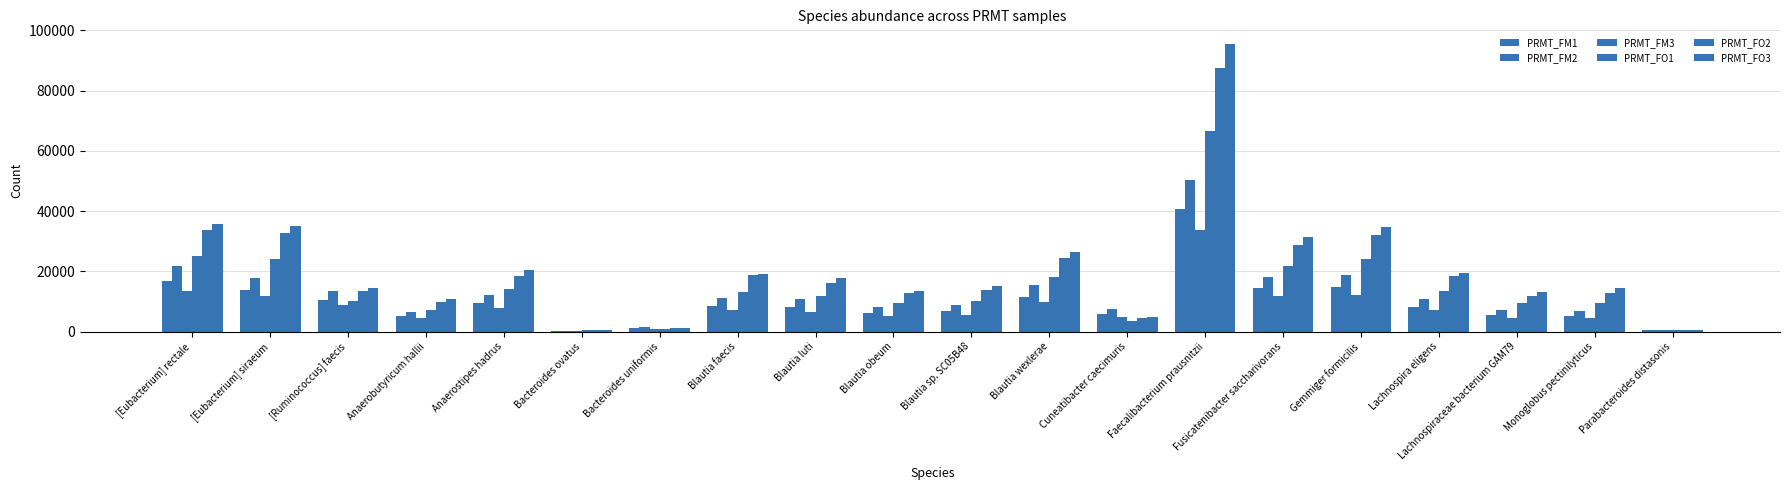

Which series has the largest total across all categories?

PRMT_FO3